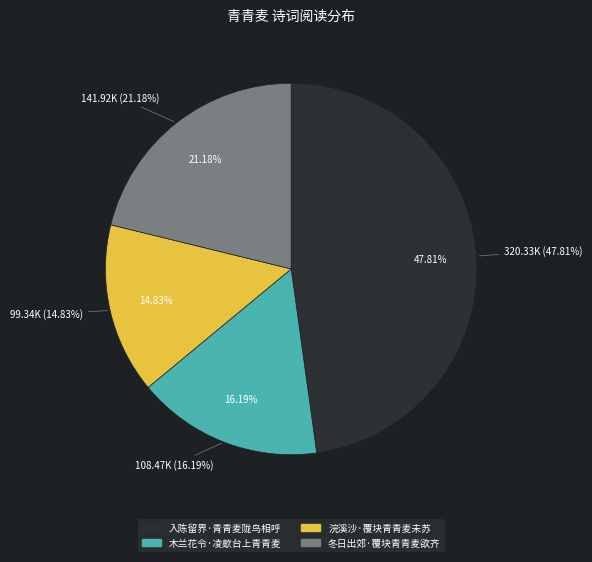

Combined, what portion of the pie is 冬日出郊·覆块青青麦欲齐 and 入陈留界·青青麦陇鸟相呼?

69.0%